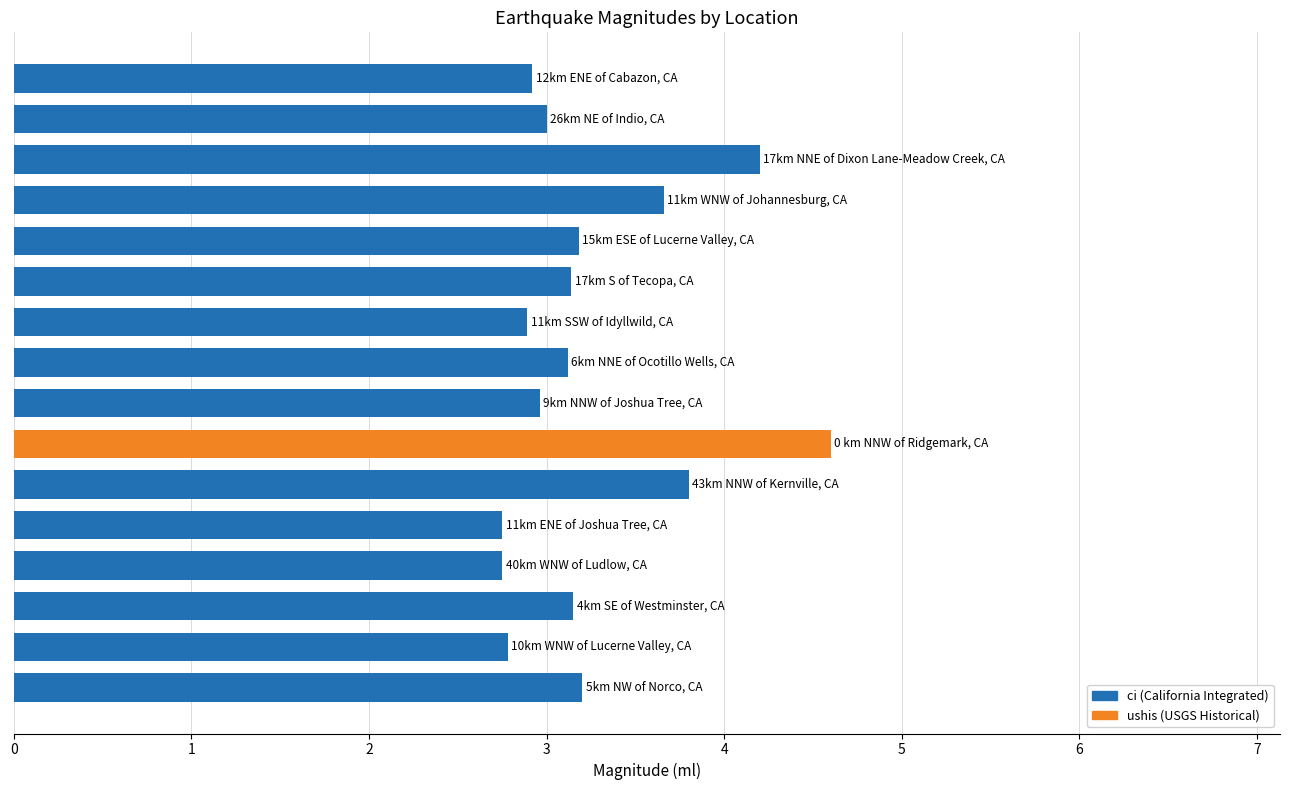

What is the smallest value displayed?

2.8